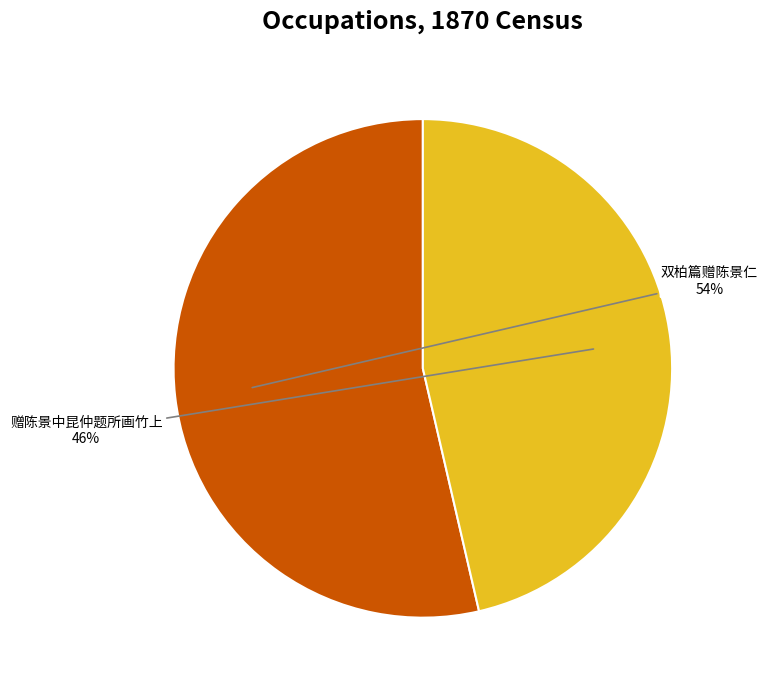

Is 赠陈景中昆仲题所画竹上 the majority of the pie?

No